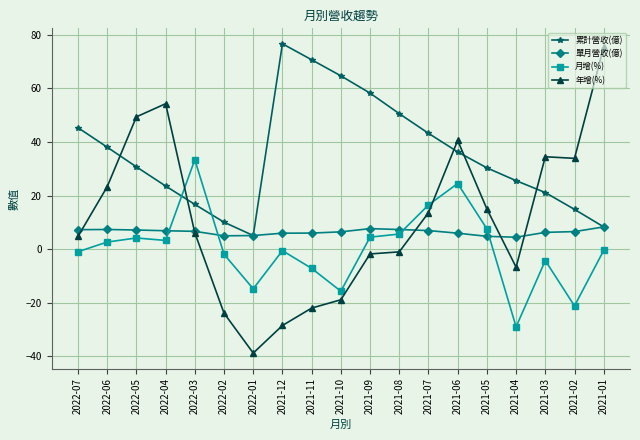

In 年增(%), how many points are lower than both neighbors (excluding endpoints)?

3